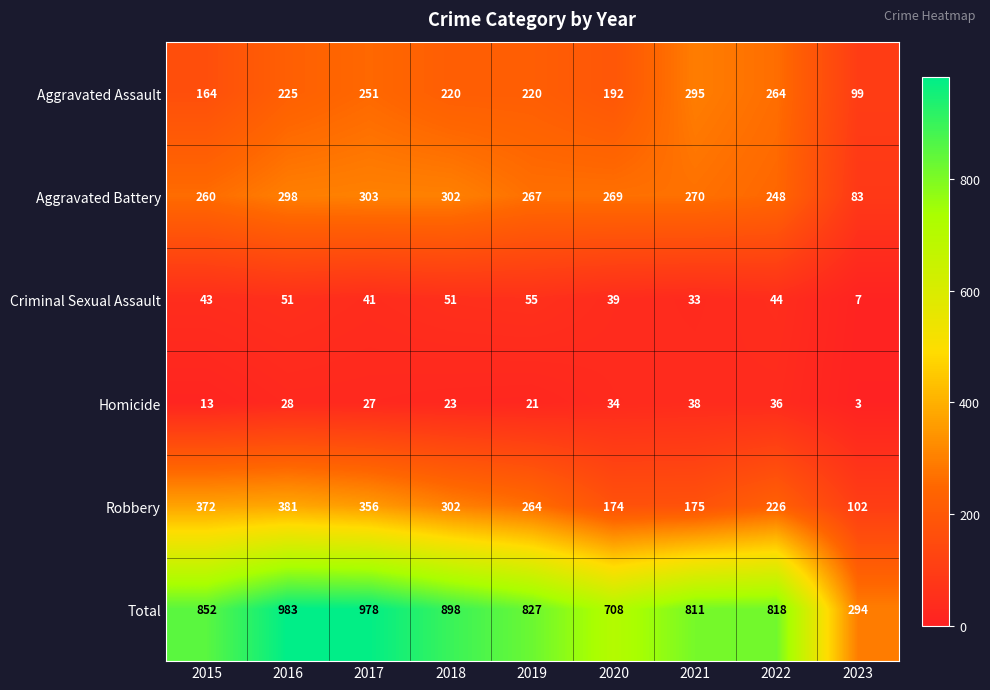

Is it true that Aggravated Assault equals 450 at 2017?

False